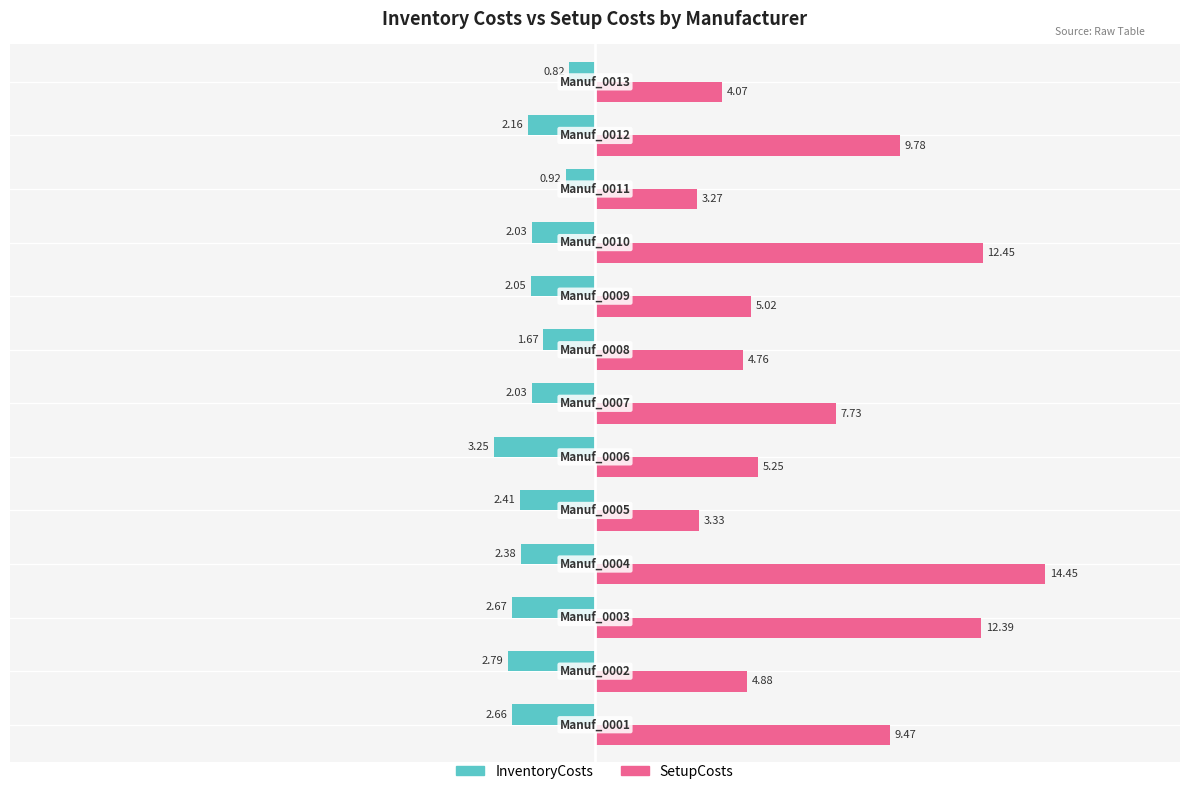

What is the difference between the second highest and minimum values in the SetupCosts series?

9.2